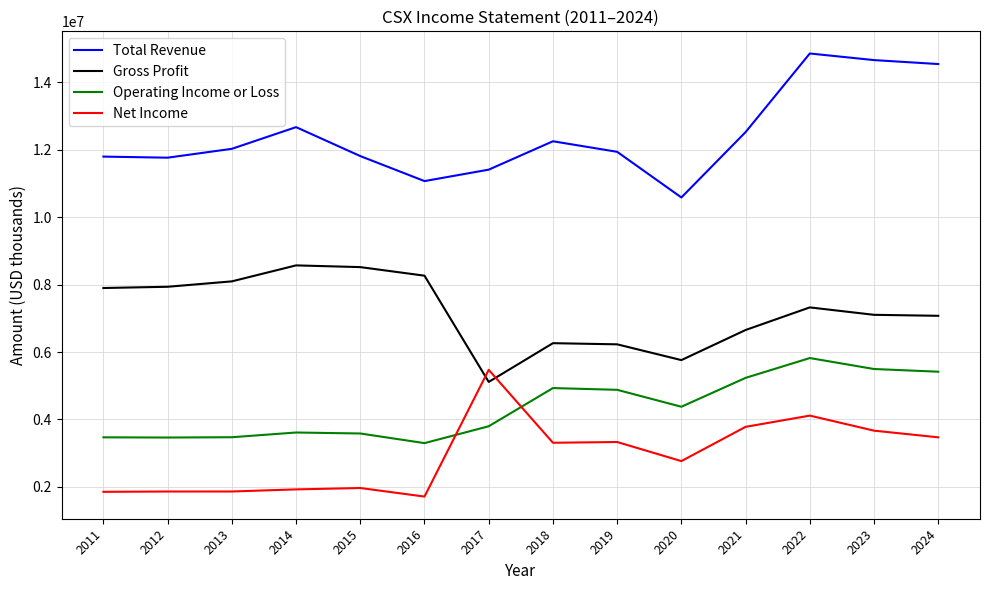

Rank the series by their maximum value, from lowest to highest.

Net Income, Operating Income or Loss, Gross Profit, Total Revenue